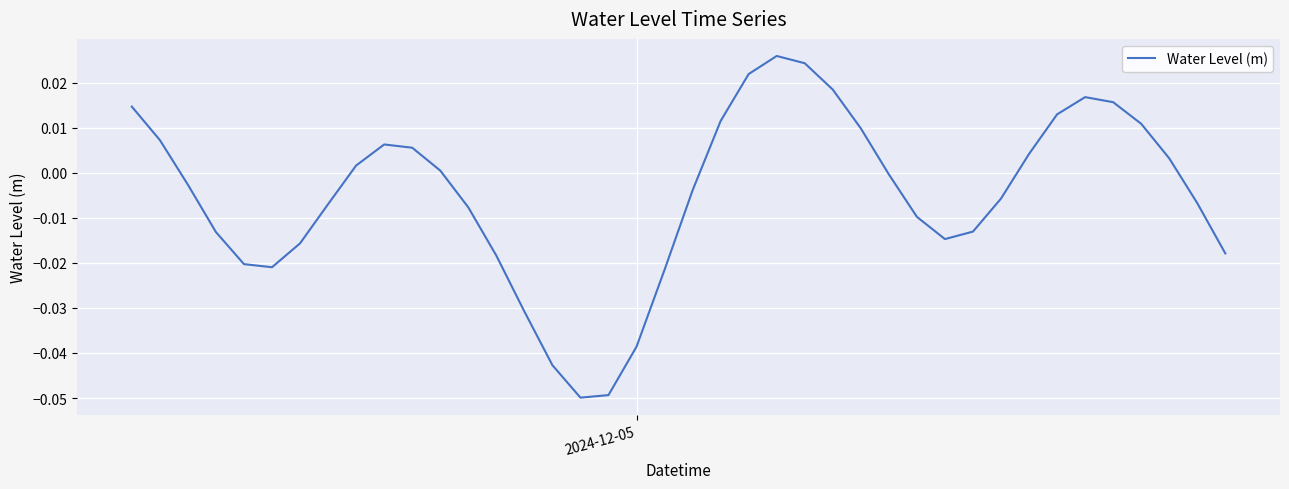

True or false: the data has more than 2 interior local peaks.

True